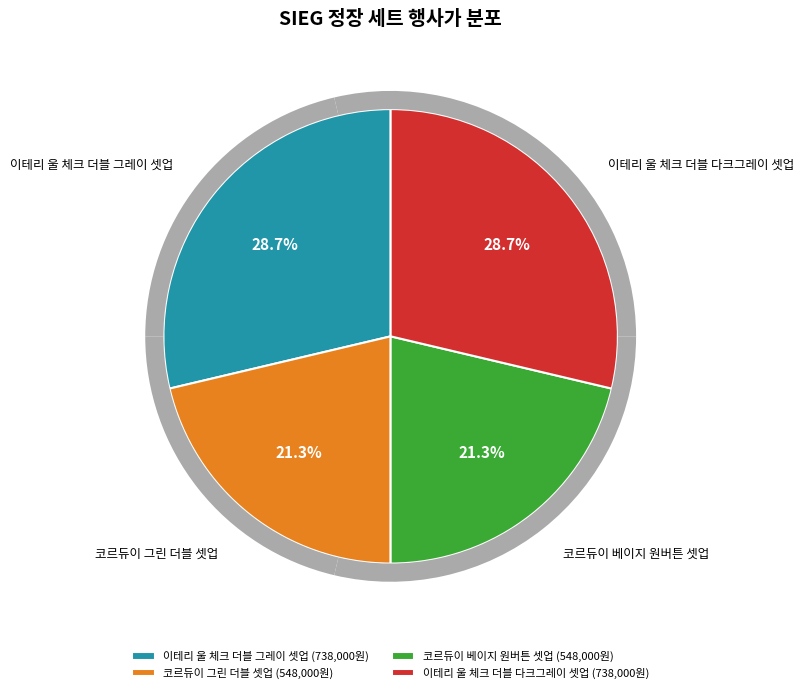

To the nearest percent, what portion does 이테리 울 체크 더블 그레이 셋업 represent?

29%